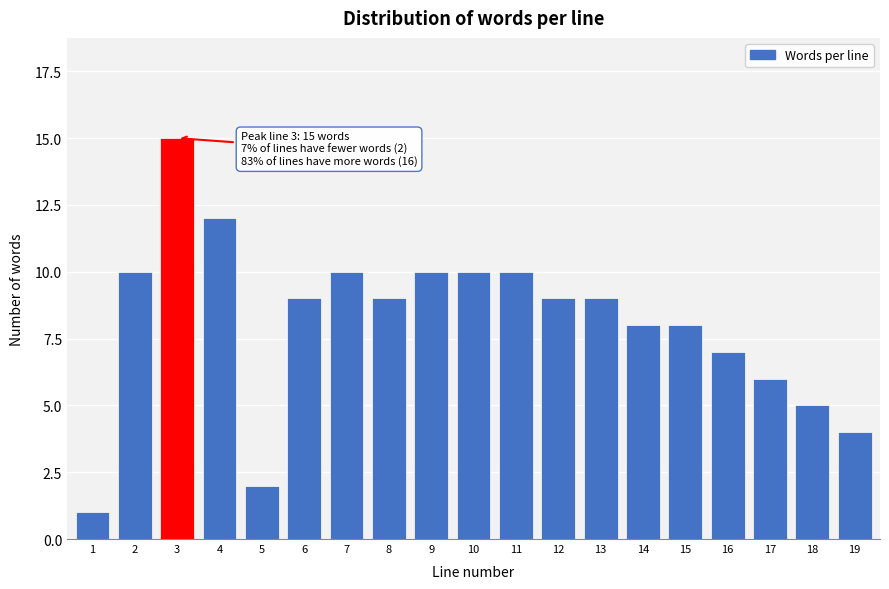

Reading right to left, what are all the values shown in this chart?

4	5	6	7	8	8	9	9	10	10	10	9	10	9	2	12	15	10	1